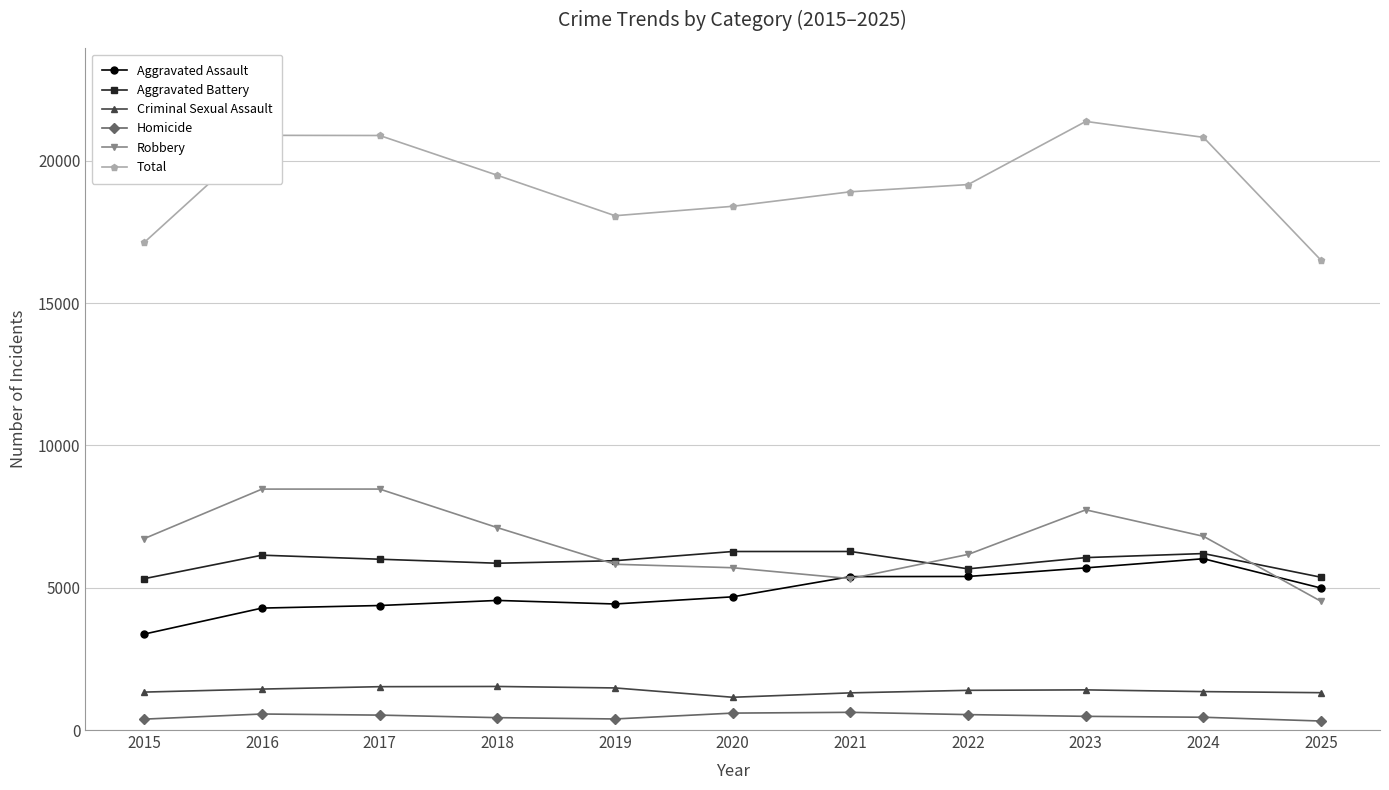

Which series has the largest total across all categories?

Total